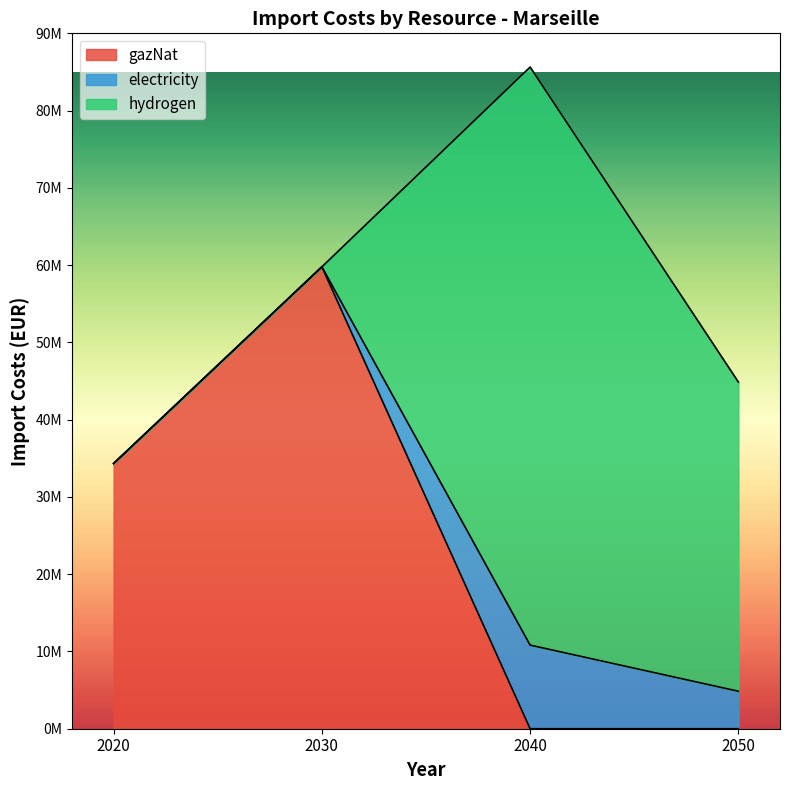

What is the difference between the highest and lowest values at 2030?

59780569.3